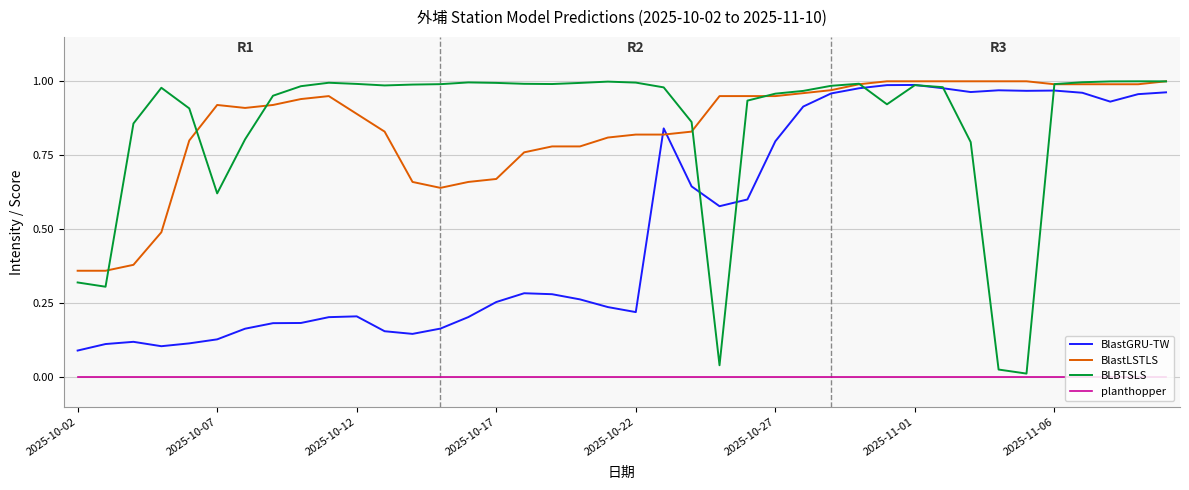

True or false: planthopper and BlastLSTLS intersect in this chart.

False